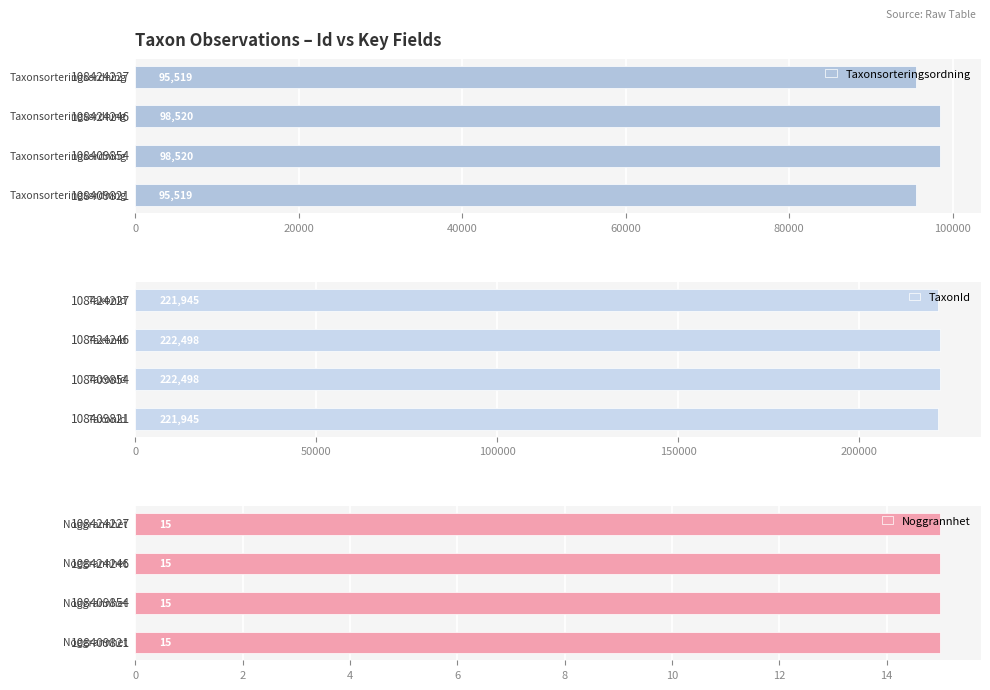

What is the difference between the second highest and second lowest values in the TaxonId series?

553